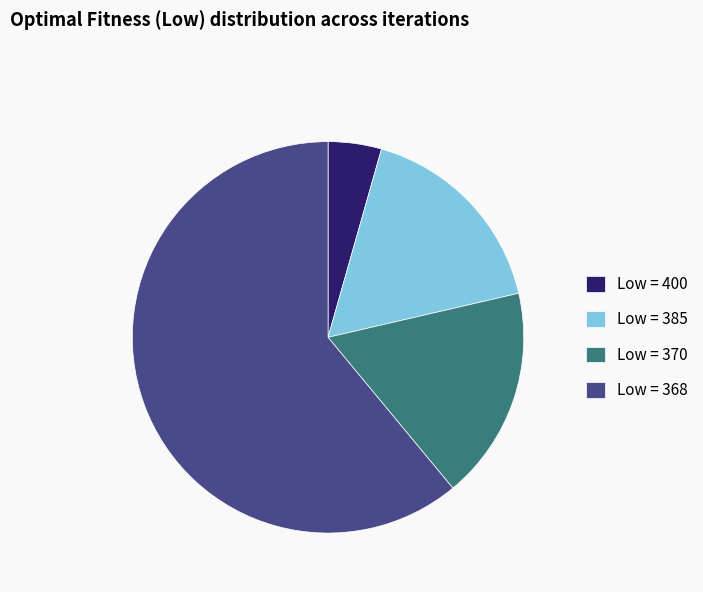

Which has a higher value, Low = 368 or Low = 400?

Low = 368